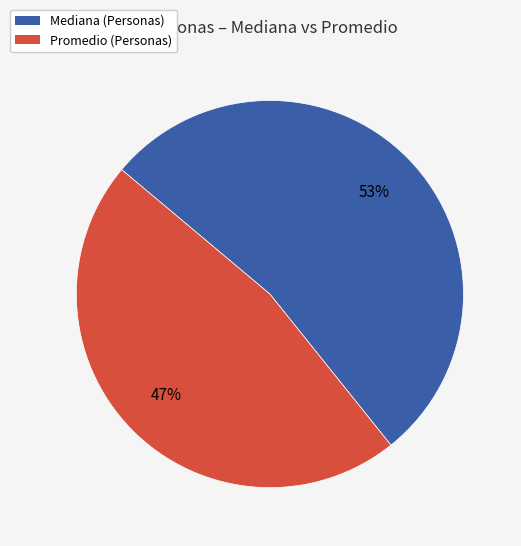

Which category has the smallest portion of the pie?

Promedio